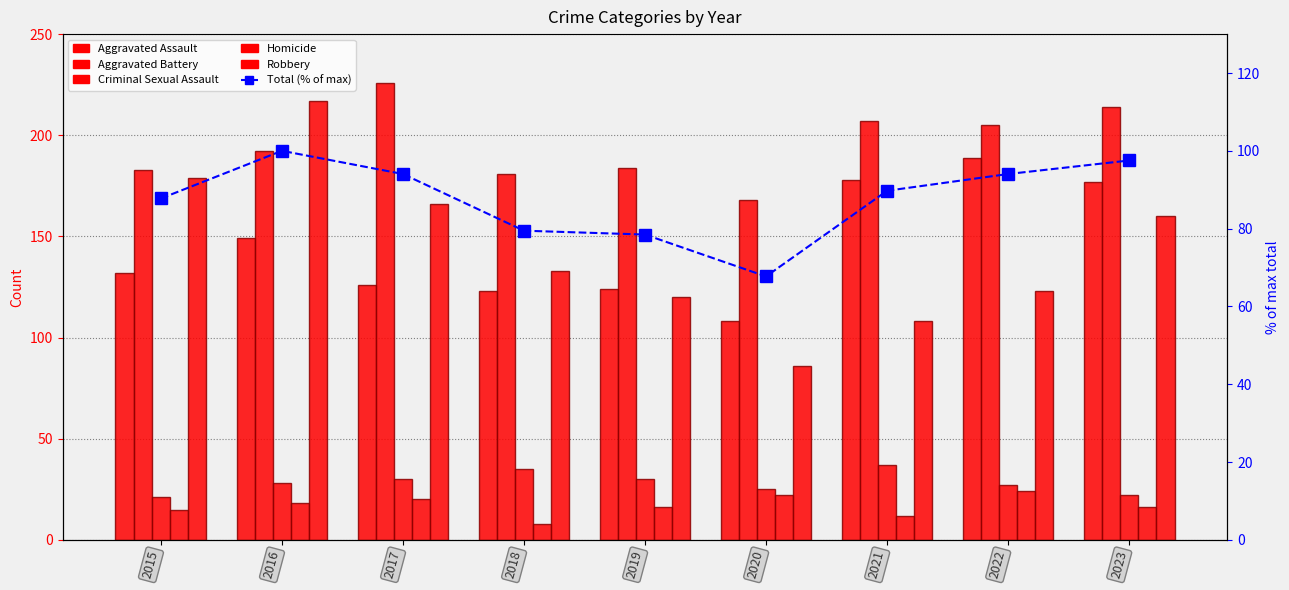

Which category has the highest value in the Robbery series?

2016